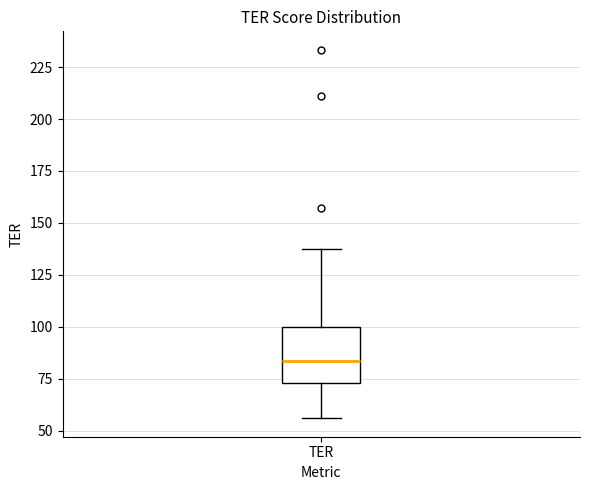

Read this box plot against the y-axis: the position of the median line, the range covered by the box, and the ends of both whiskers. The values are not printed on the chart, so give them approximately, as read against the axis.

median 85, box 75 to 100, whiskers 55 to 140